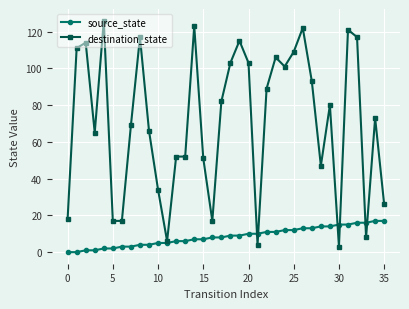

What is the sum of all source_state values?

306